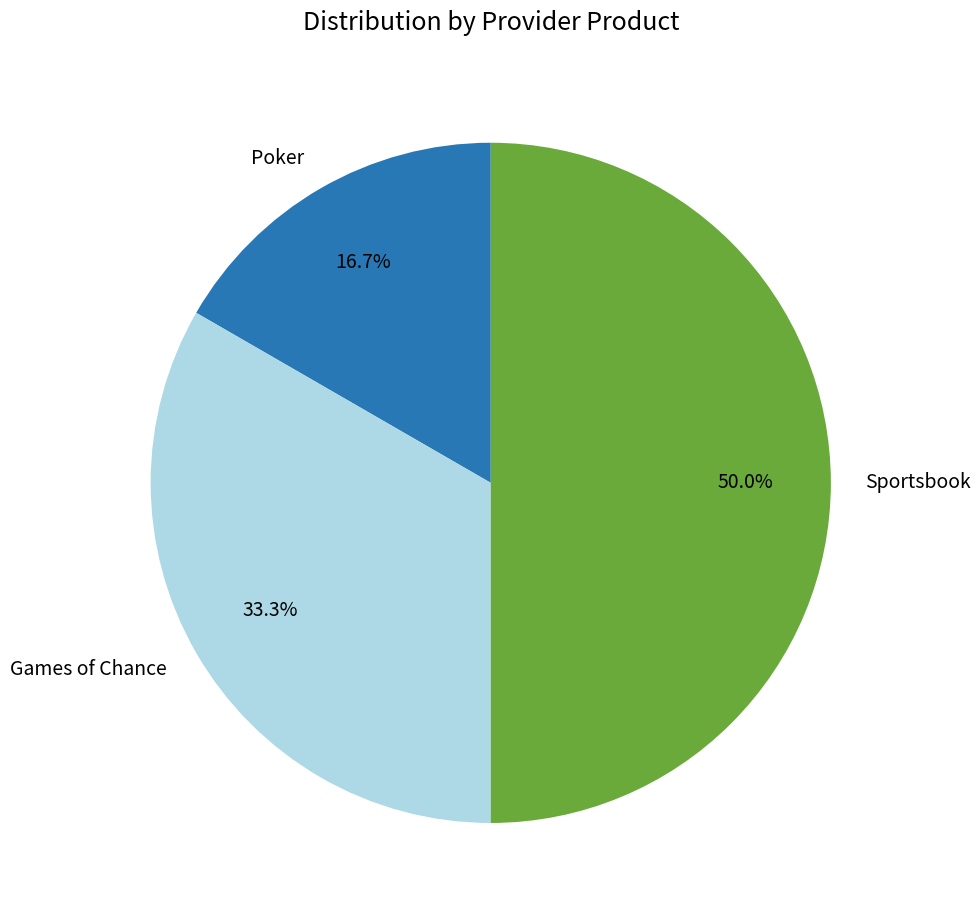

Rank the categories by value from highest to lowest.

Sportsbook, Games of Chance, Poker